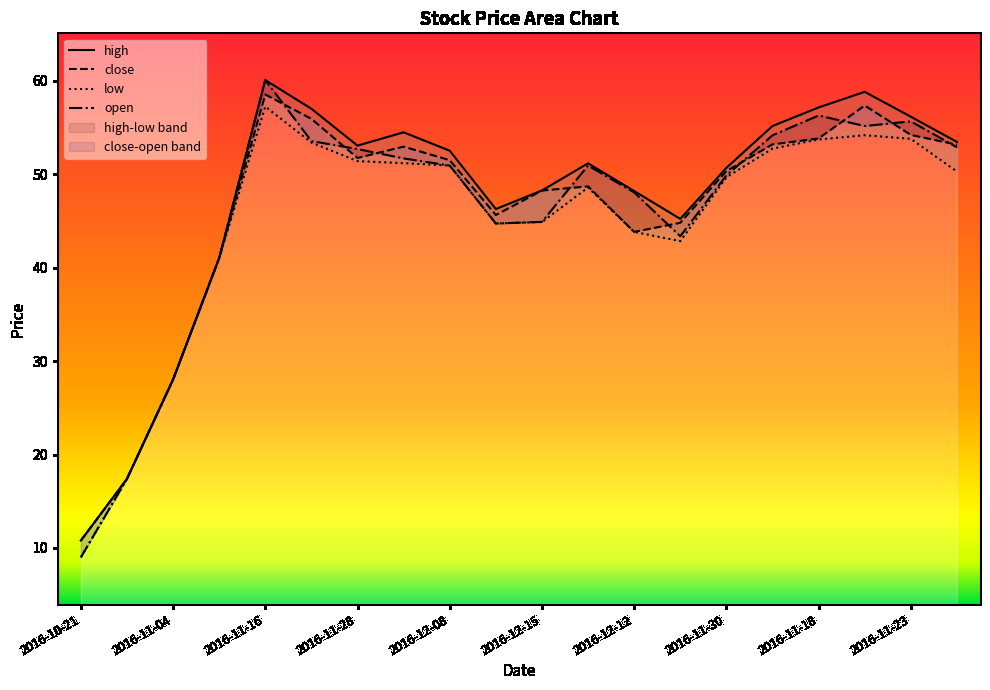

What is the total value across all series at 13?

176.2